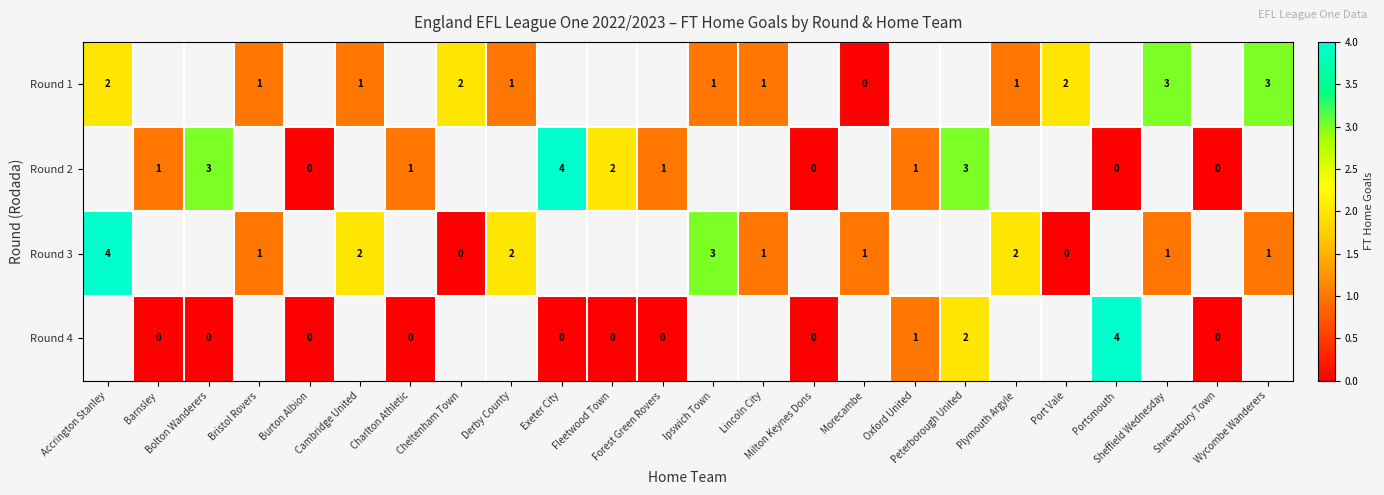

The value of row_2 at Lincoln City is 1.0. True or false?

True